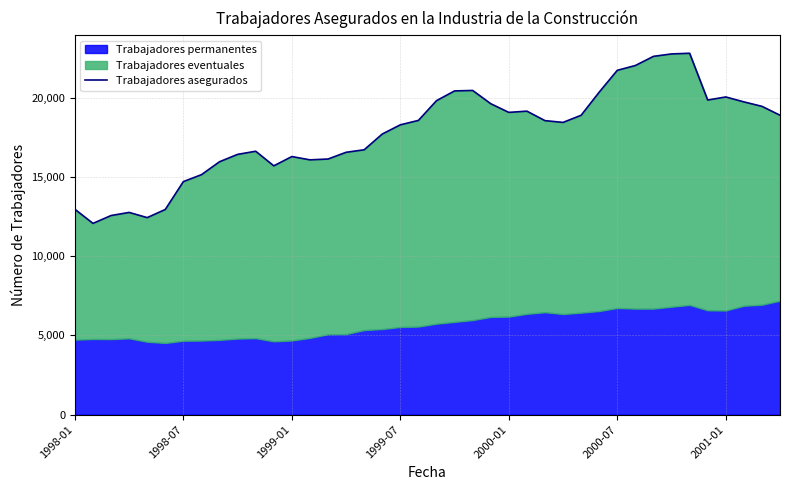

What is the difference between the values at 38 and 9?

3030